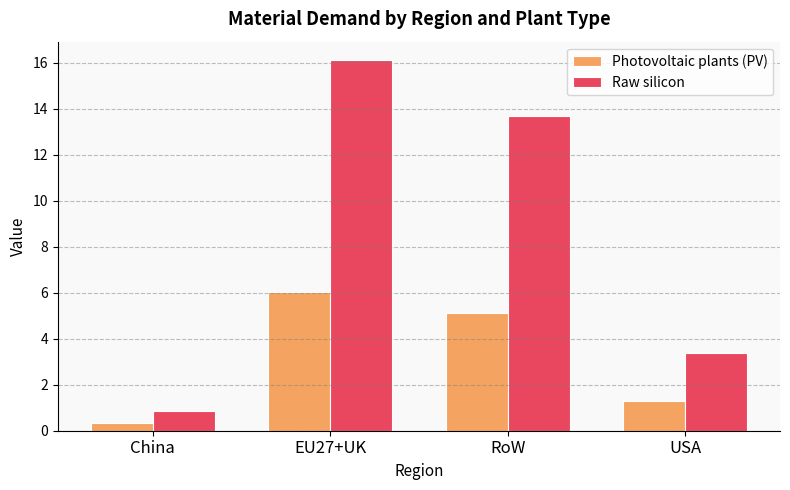

True or false: Raw silicon has a value of 5.3 at USA.

False